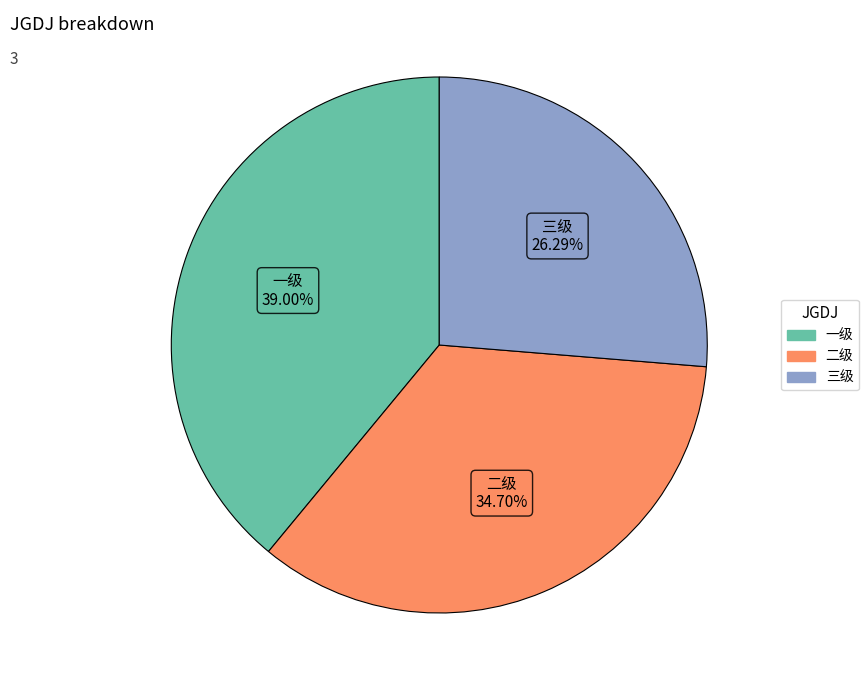

Rank the categories by value from highest to lowest.

一级, 二级, 三级